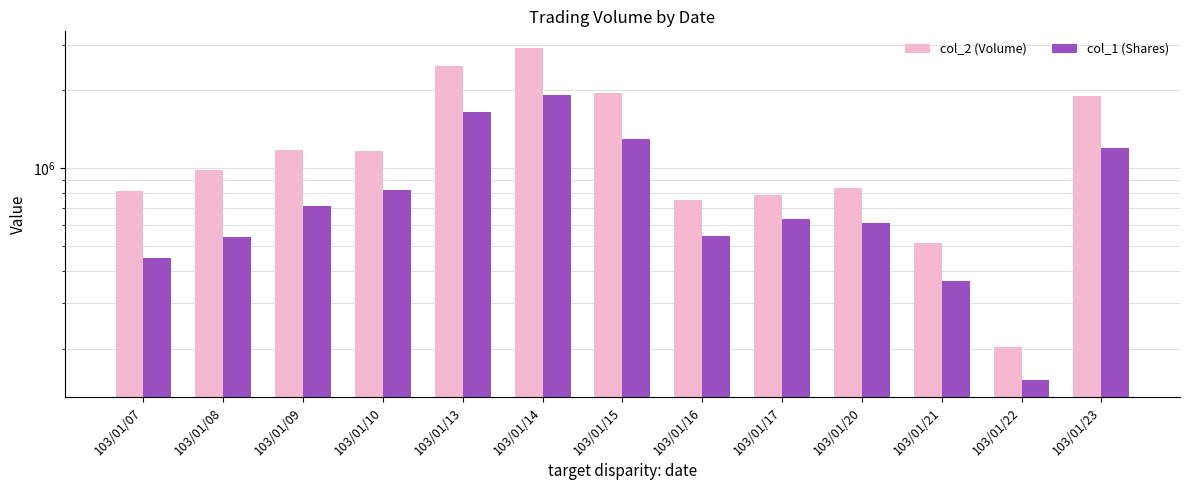

Which series has the widest spread of values?

col_2 (Volume)